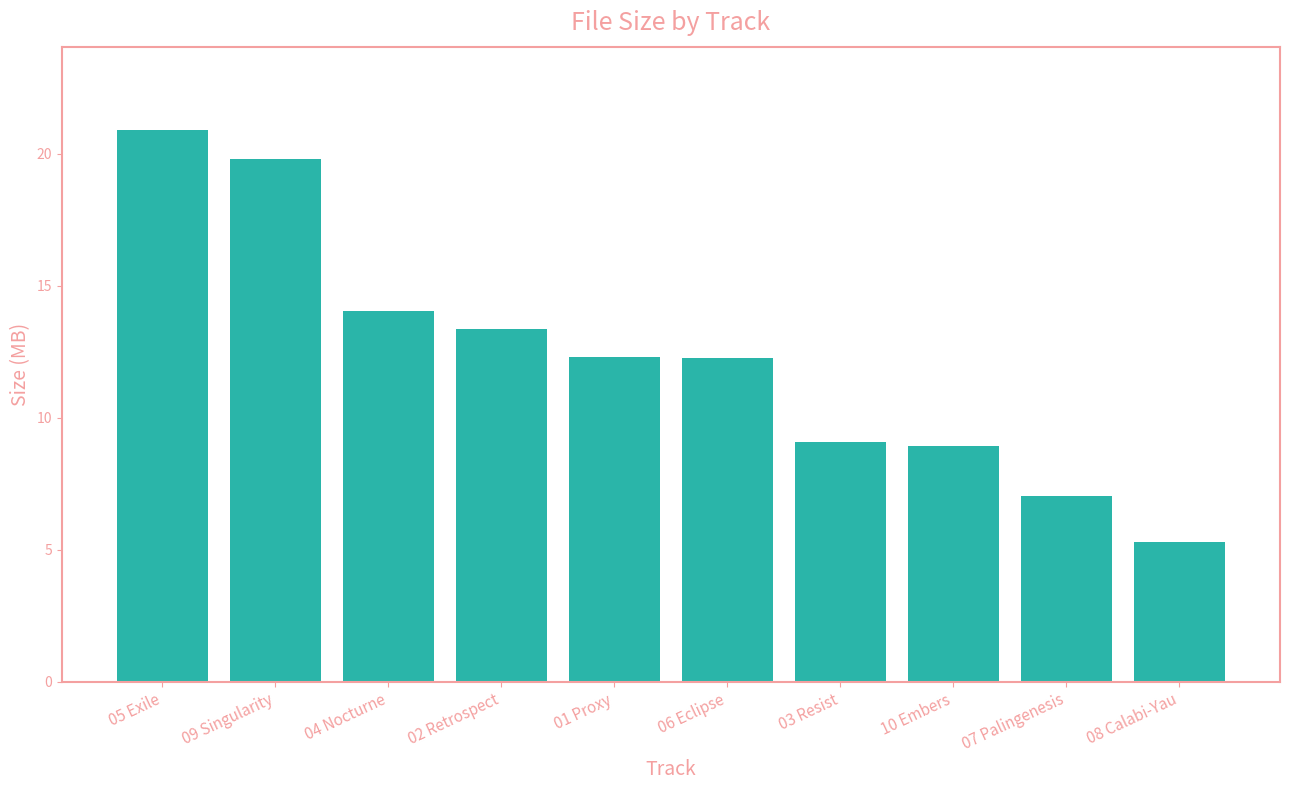

Is it true that the value at 02 Retrospect is 4.0?

False